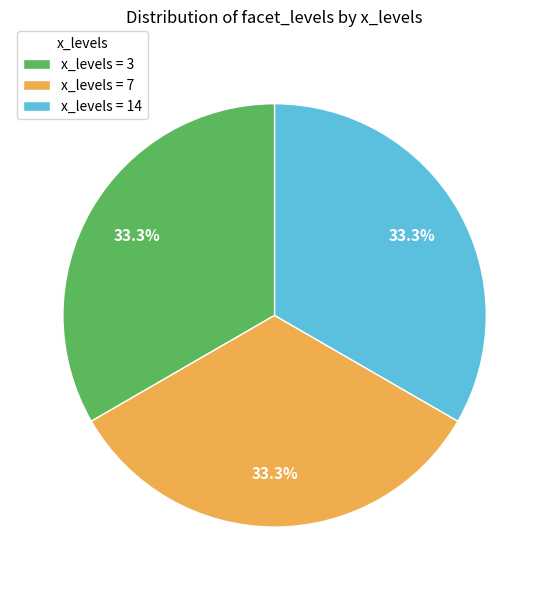

Is the sum of x_levels = 3 and x_levels = 7 greater than half?

Yes